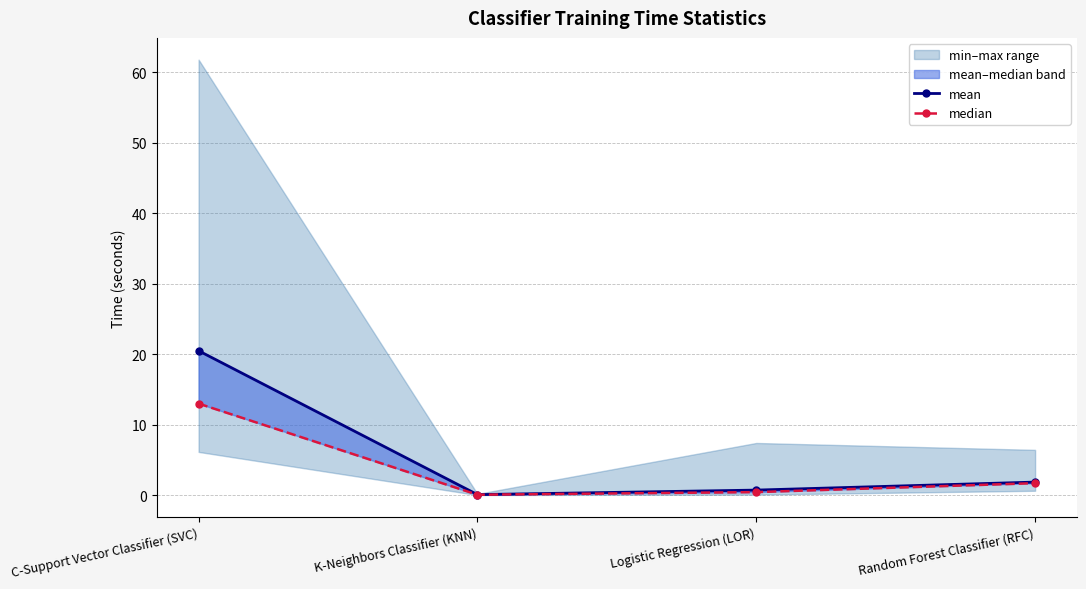

What position from the right is Random Forest Classifier (RFC)?

1